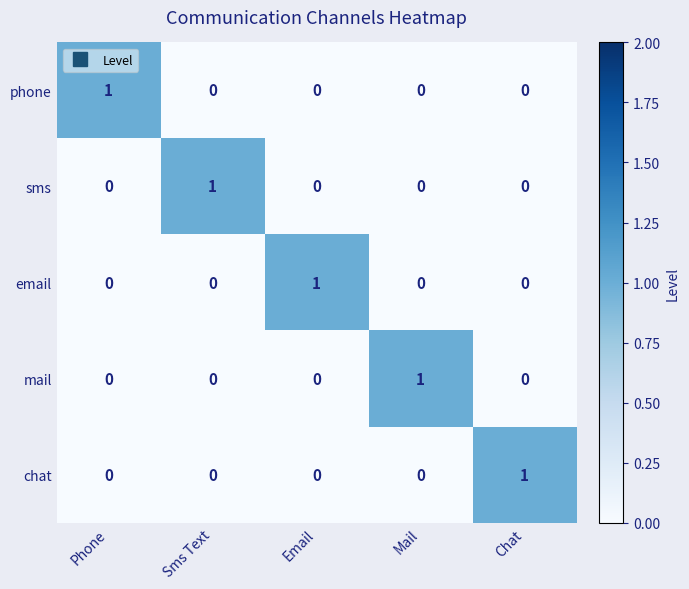

Reading left to right, list all the values displayed in this chart.

phone: Phone=1	Sms Text=0	Email=0	Mail=0	Chat=0
sms: Phone=0	Sms Text=1	Email=0	Mail=0	Chat=0
email: Phone=0	Sms Text=0	Email=1	Mail=0	Chat=0
mail: Phone=0	Sms Text=0	Email=0	Mail=1	Chat=0
chat: Phone=0	Sms Text=0	Email=0	Mail=0	Chat=1